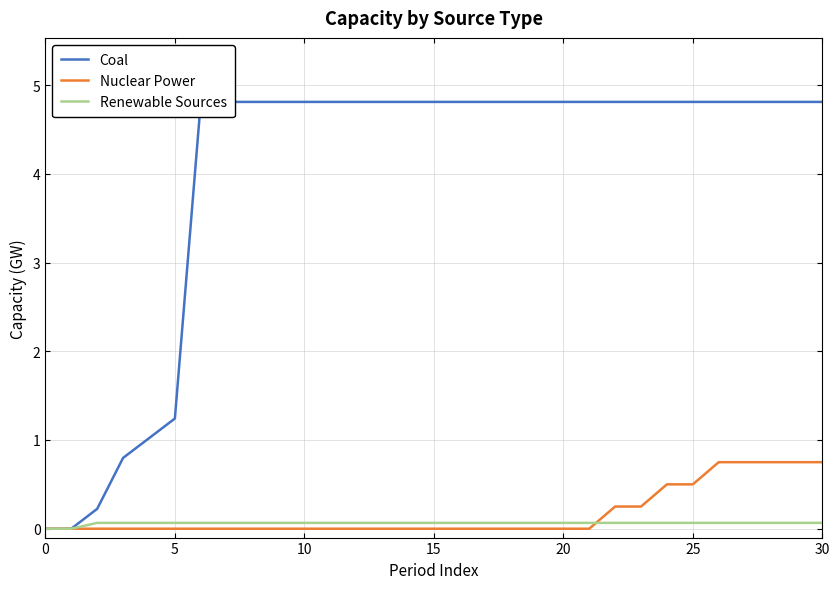

Reading left to right, extract all data points from this chart.

Coal: 0.0	0.0	0.2	0.8	1.0	1.2	4.8	4.8	4.8	4.8	4.8	4.8	4.8	4.8	4.8	4.8	4.8	4.8	4.8	4.8	4.8	4.8	4.8	4.8	4.8	4.8	4.8	4.8	4.8	4.8	4.8
Nuclear Power: 0.0	0.0	0.0	0.0	0.0	0.0	0.0	0.0	0.0	0.0	0.0	0.0	0.0	0.0	0.0	0.0	0.0	0.0	0.0	0.0	0.0	0.0	0.2	0.2	0.5	0.5	0.8	0.8	0.8	0.8	0.8
Renewable Sources: 0.0	0.0	0.1	0.1	0.1	0.1	0.1	0.1	0.1	0.1	0.1	0.1	0.1	0.1	0.1	0.1	0.1	0.1	0.1	0.1	0.1	0.1	0.1	0.1	0.1	0.1	0.1	0.1	0.1	0.1	0.1